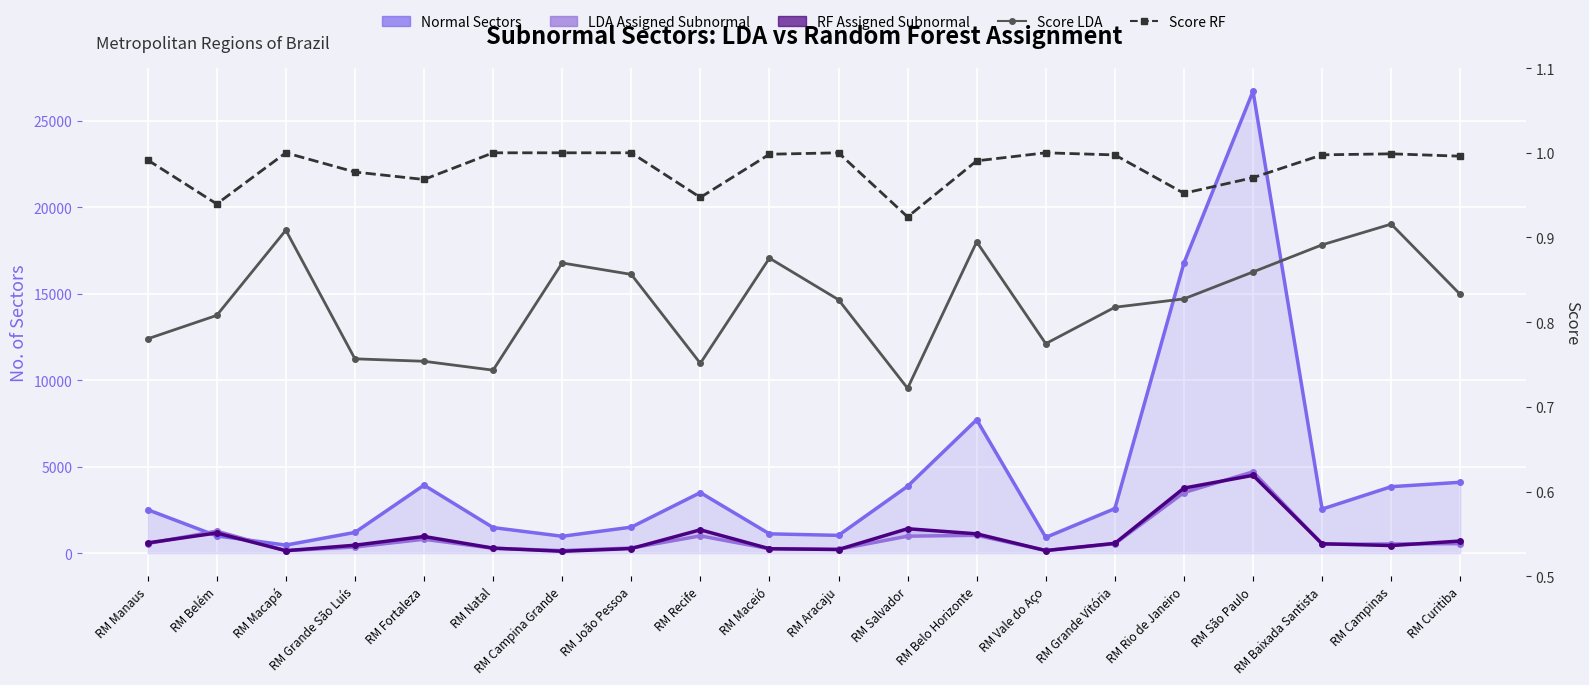

Which has a higher value, RM Grande São Luís or RM Belo Horizonte?

RM Belo Horizonte